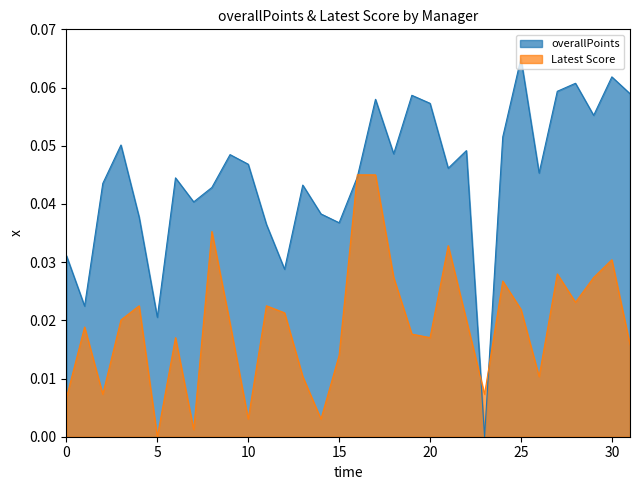

What is the maximum value for overallPoints?

0.1